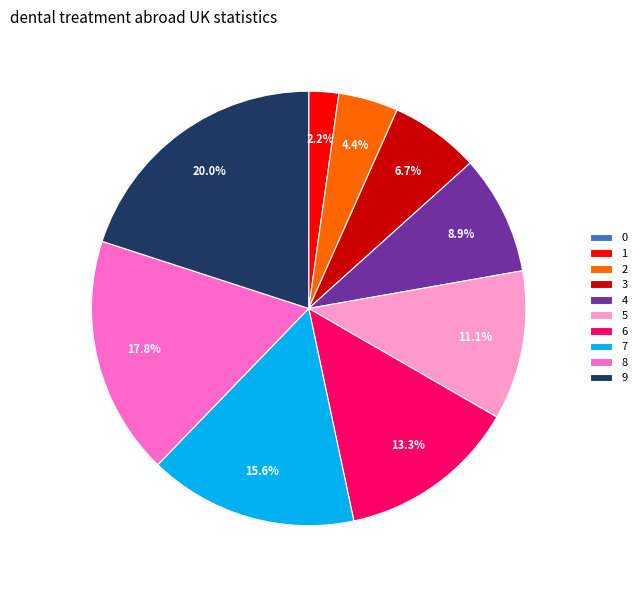

To the nearest percent, what is the difference between the 2 and 6 slice percentages?

9%